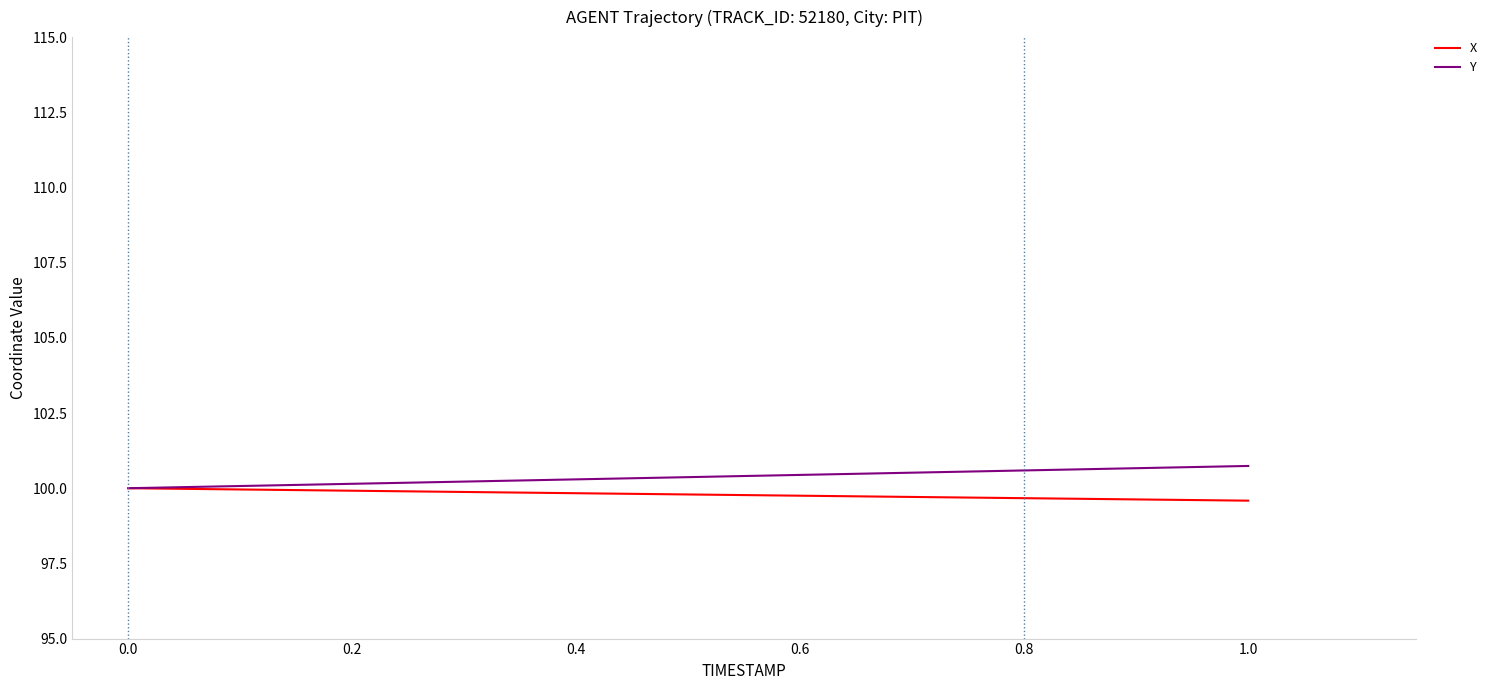

How many lines are shown in the chart?

2